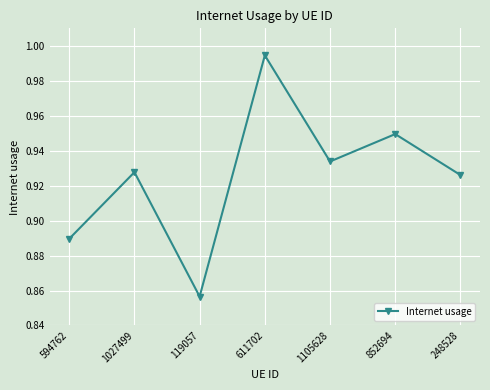

Between 1105628 and 248528, which is larger?

1105628